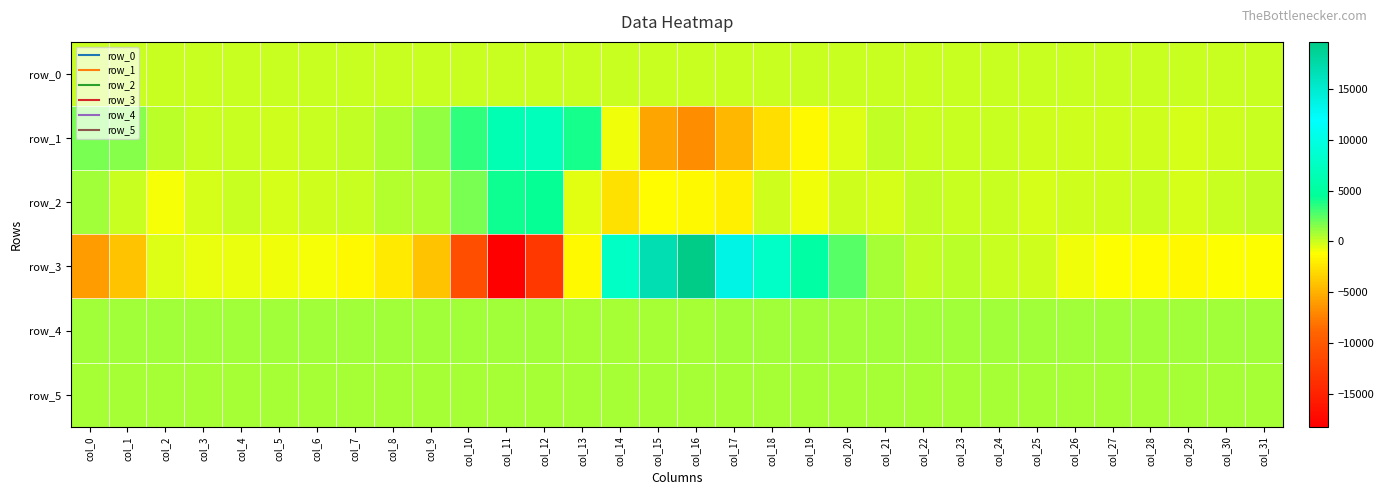

What is the difference between the row_5 values at col_11 and col_13?

2.0